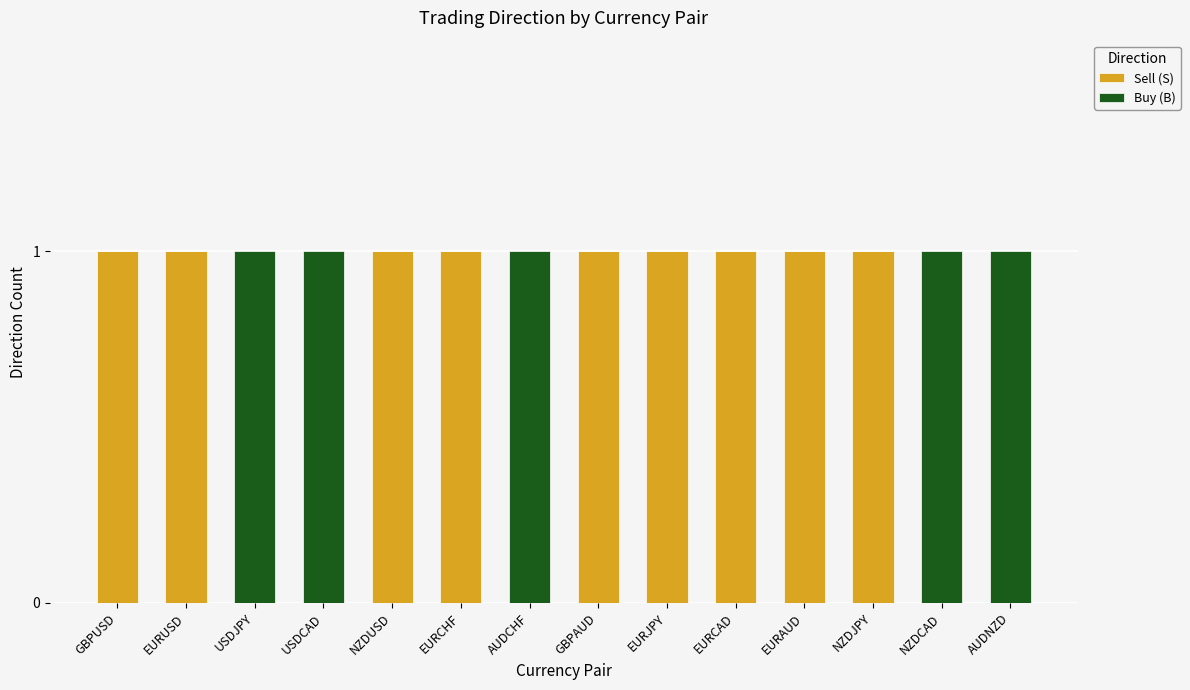

The value of Sell (S) at EURCHF is 1. True or false?

True